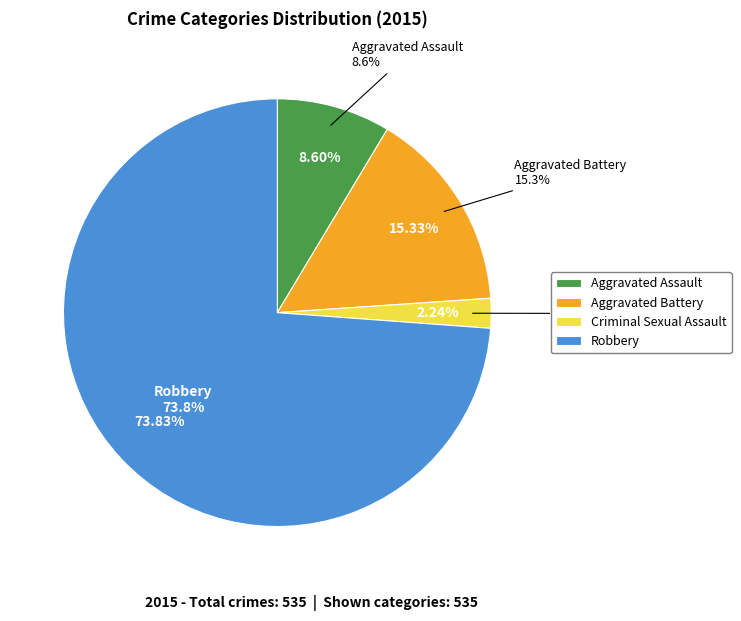

Which has a higher value, Aggravated Assault or Criminal Sexual Assault?

Aggravated Assault